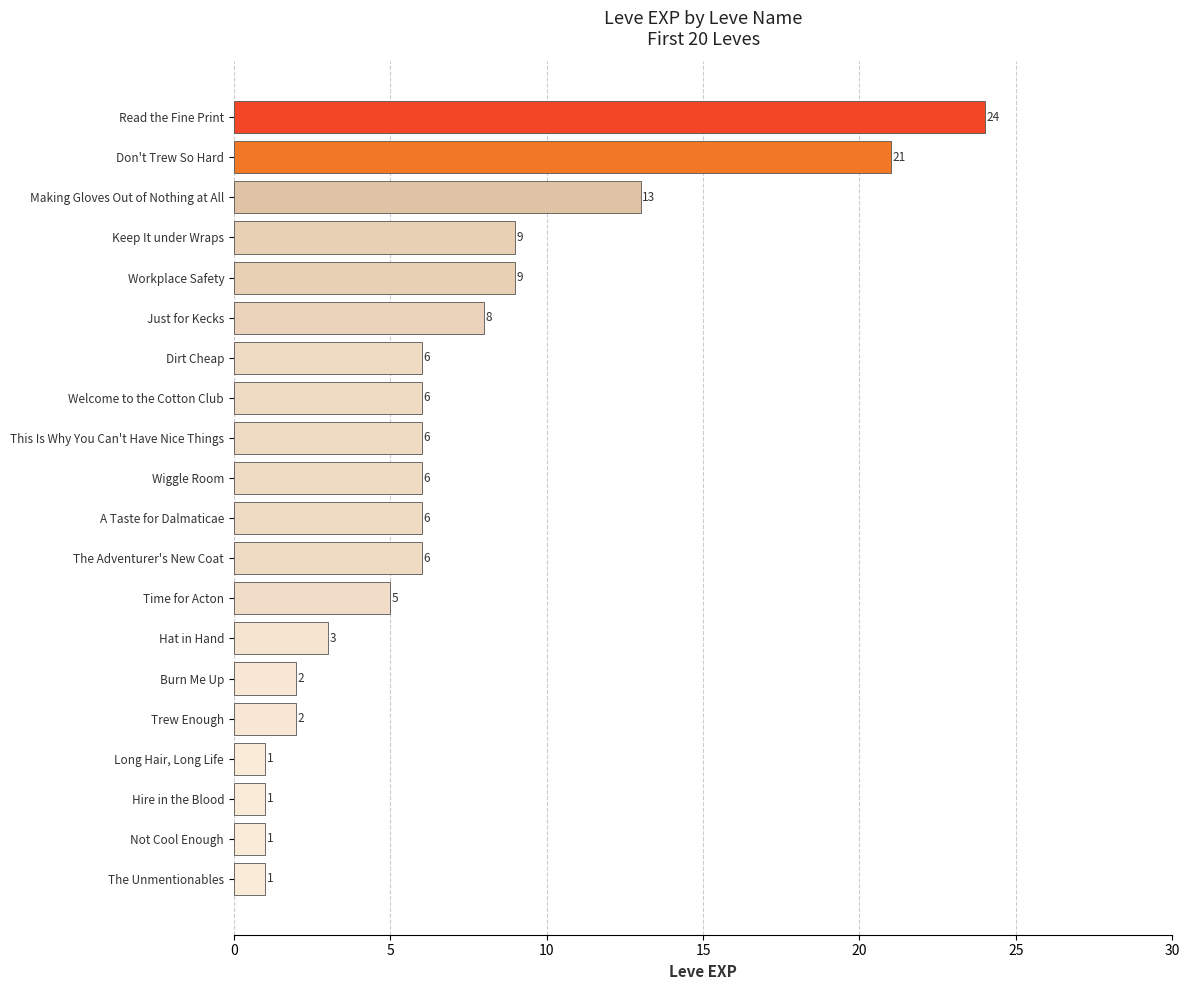

Where is the data nearest to the value 12?

Making Gloves Out of Nothing at All